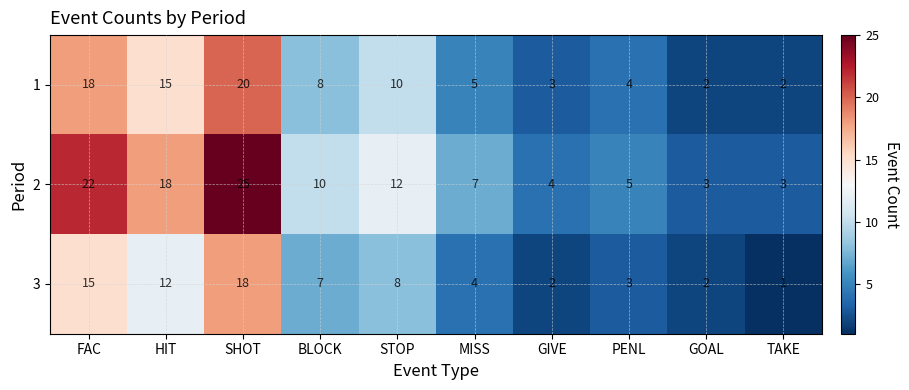

What is the greatest value displayed?

25